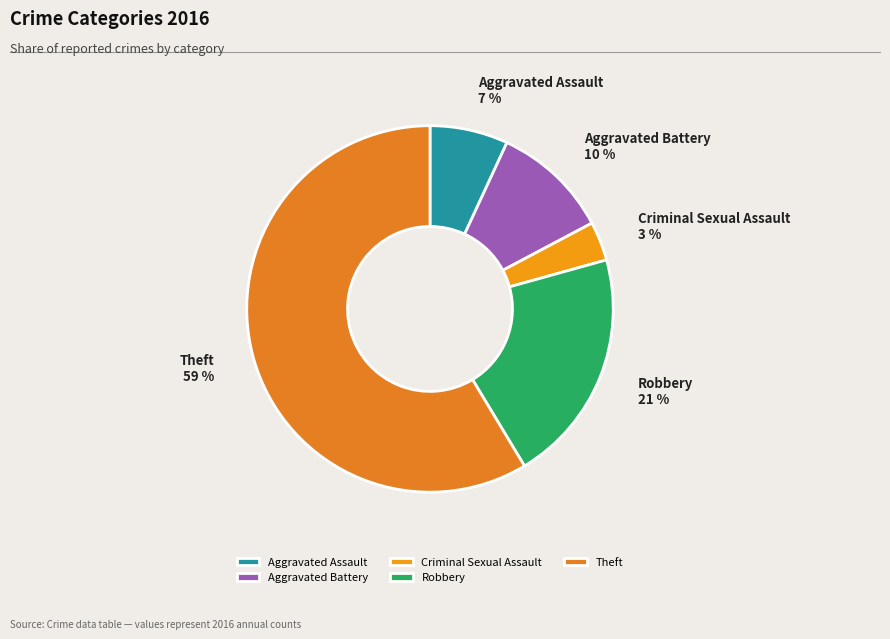

What is the smallest slice in the pie chart?

Criminal Sexual Assault